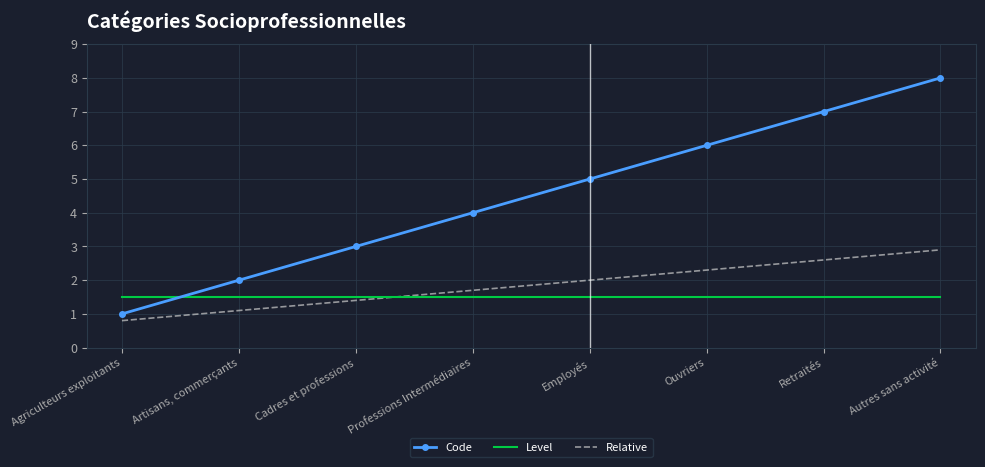

What are all the series names shown in the legend?

Code, Level, Relative